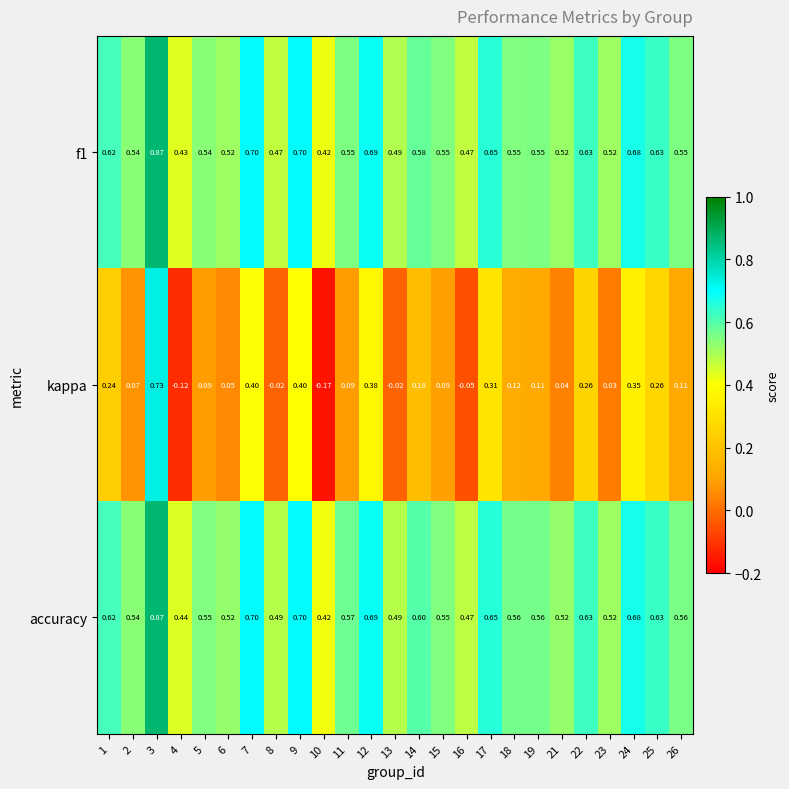

Which series has the largest total across all categories?

accuracy